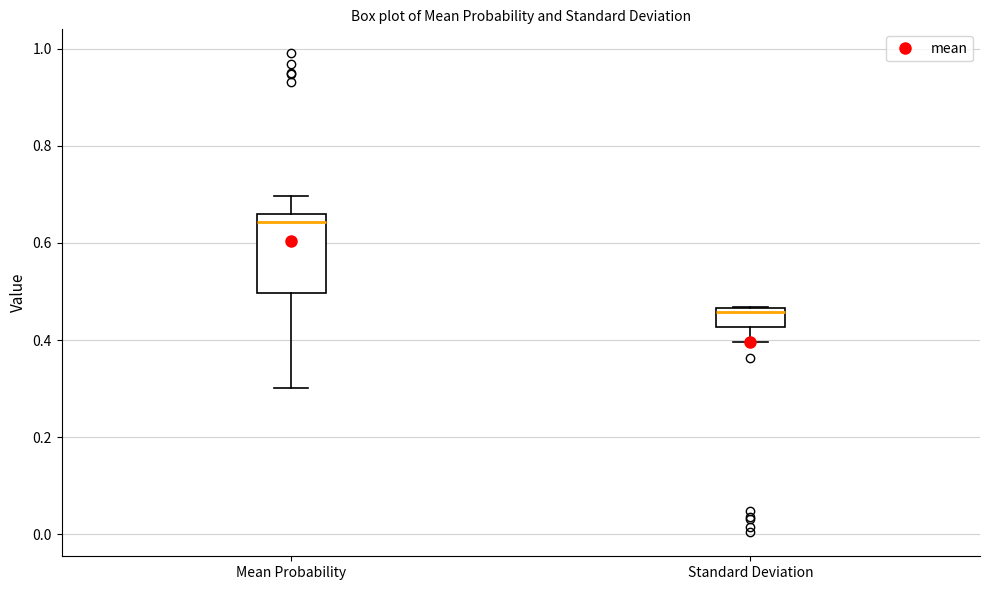

Reading left to right, read every box against the y-axis: the position of its median line, the range the box covers, and the ends of its whiskers. The values are not printed on the chart, so give them approximately, as read against the axis.

Mean Probability: median 0.64, box 0.50 to 0.66, whiskers 0.30 to 0.70
Standard Deviation: median 0.46 (just below the box's upper edge), box 0.42 to 0.46, whiskers 0.40 to 0.46